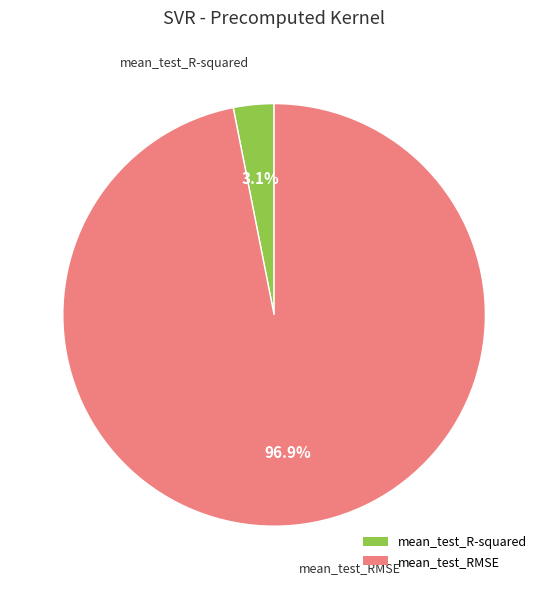

What is the smallest slice in the pie chart?

mean_test_R-squared